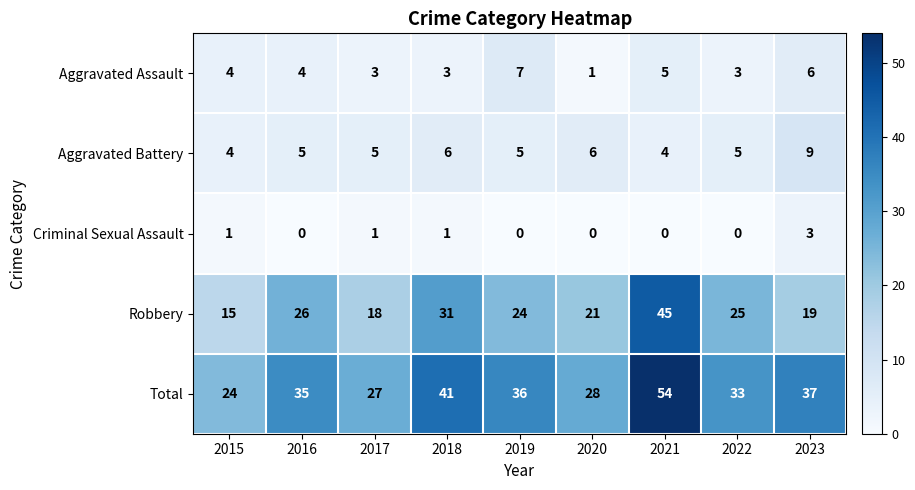

What value does the Robbery series have at 2020, to the nearest 5?

20